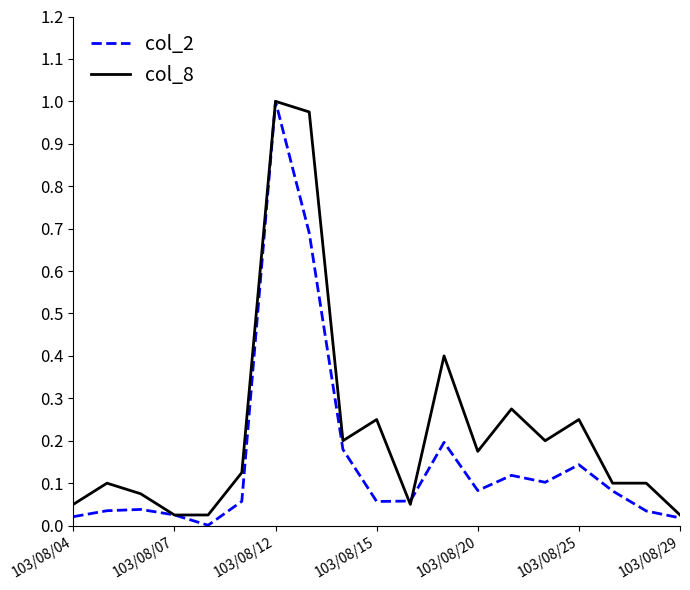

Which series has the largest total across all categories?

col_8